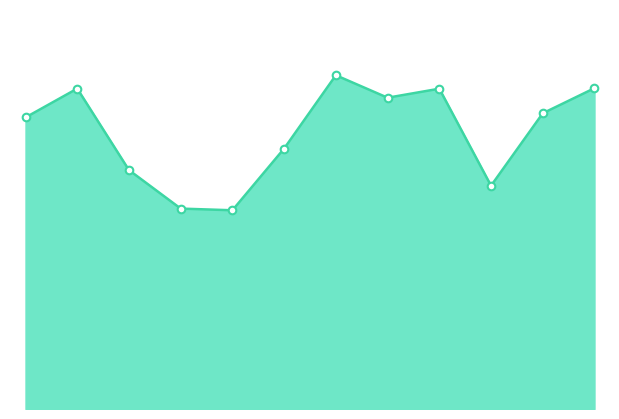

How many lines are shown in the chart?

1